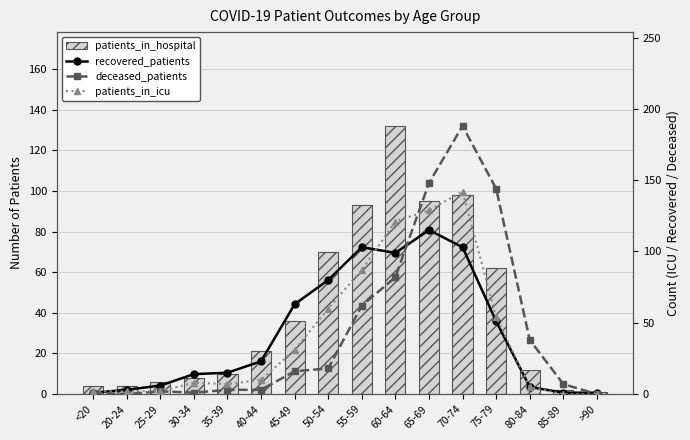

At which label does deceased_patients first exceed 16?

50-54